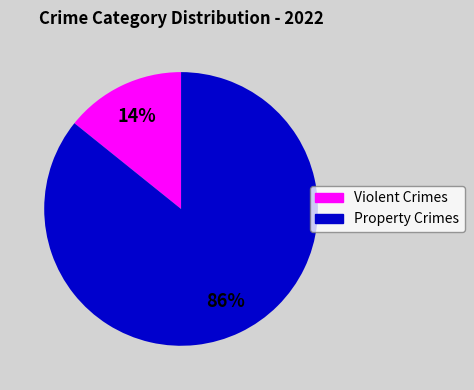

Does any single category account for the majority?

Yes